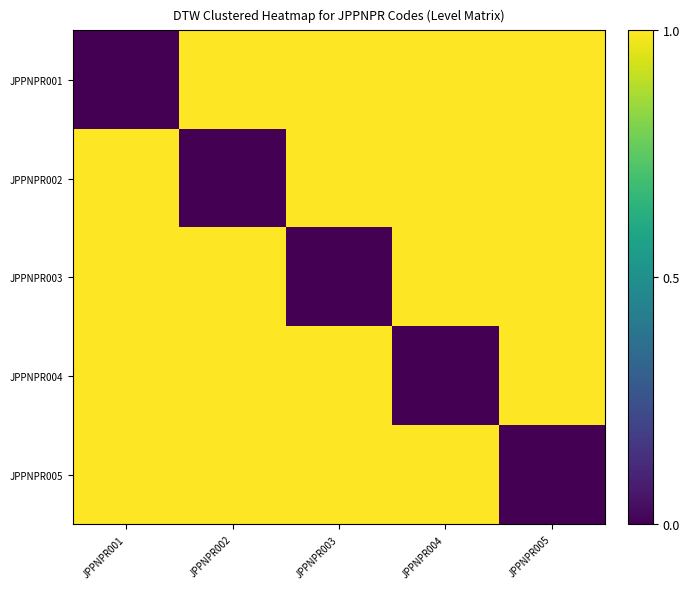

What is the difference between the highest and lowest values at JPPNPR004?

1